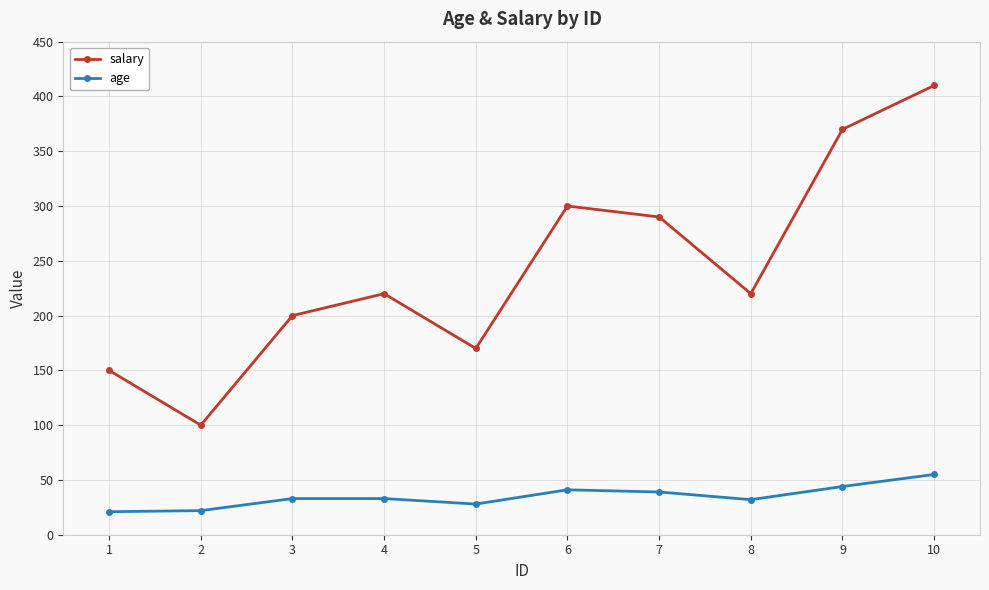

True or false: salary and age intersect in this chart.

False